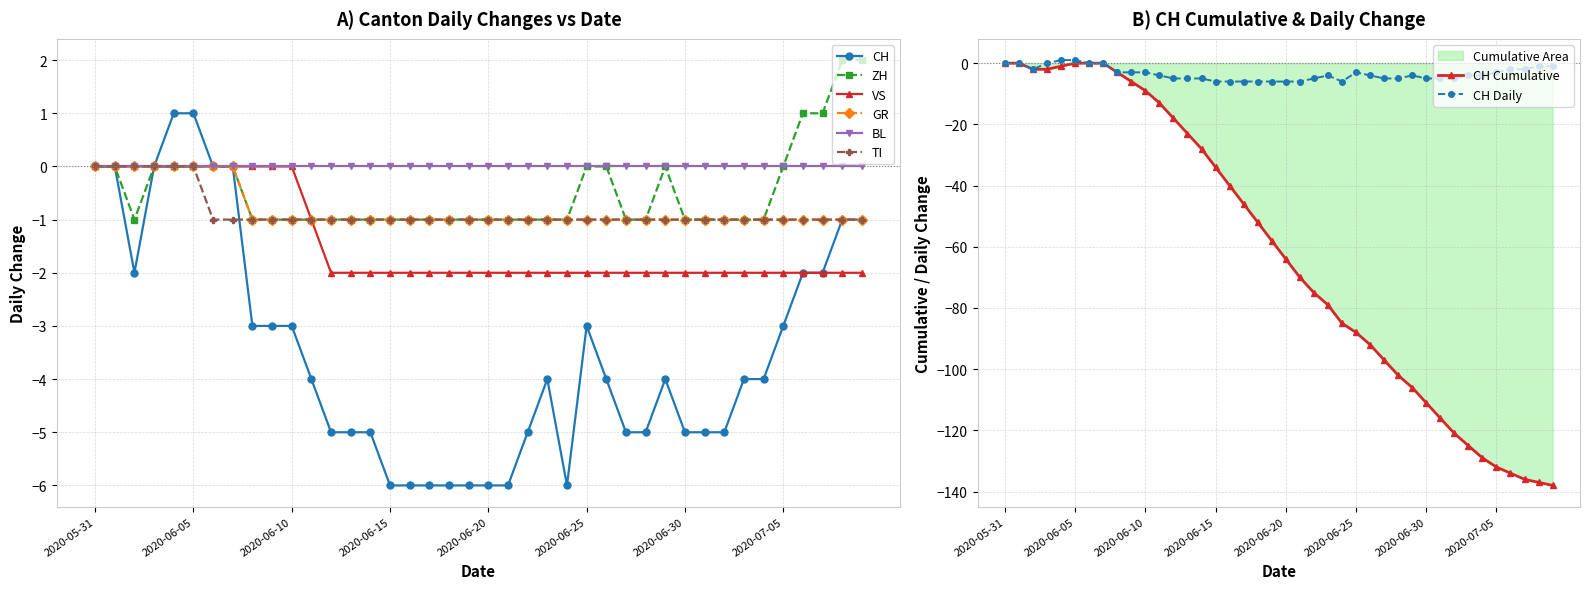

What is the difference between the maximum and minimum values in the CH series?

7